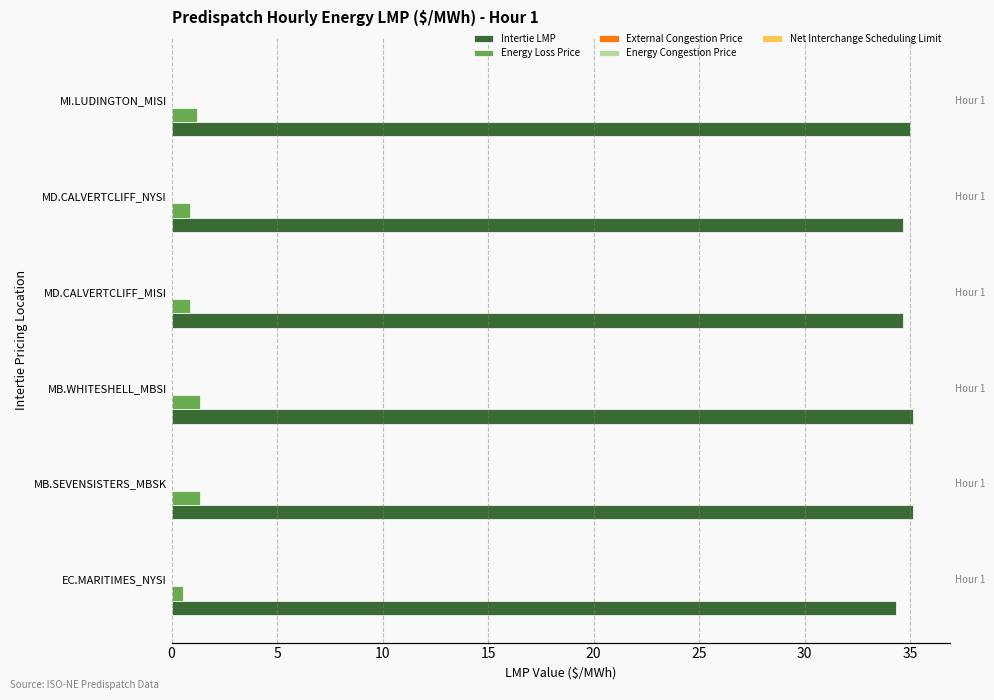

At 5, list the series in order from largest to smallest.

Intertie LMP, Energy Loss Price, External Congestion Price, Energy Congestion Price, Net Interchange Scheduling Limit